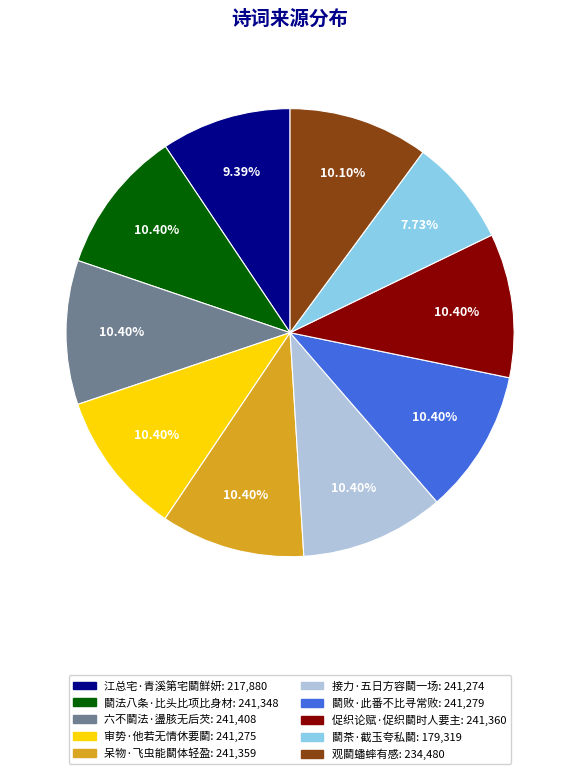

Does 江总宅·青溪第宅鬭鲜妍 represent more than half of the total?

No